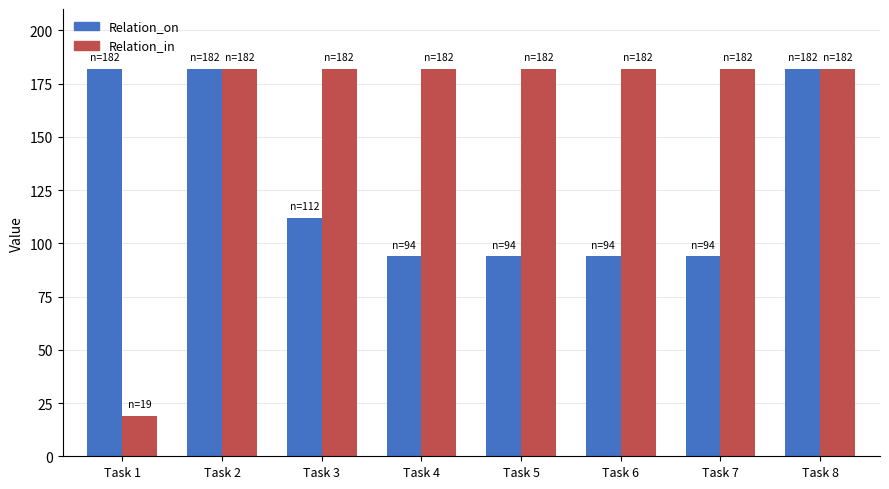

What is the average value of the Relation_in series?

162